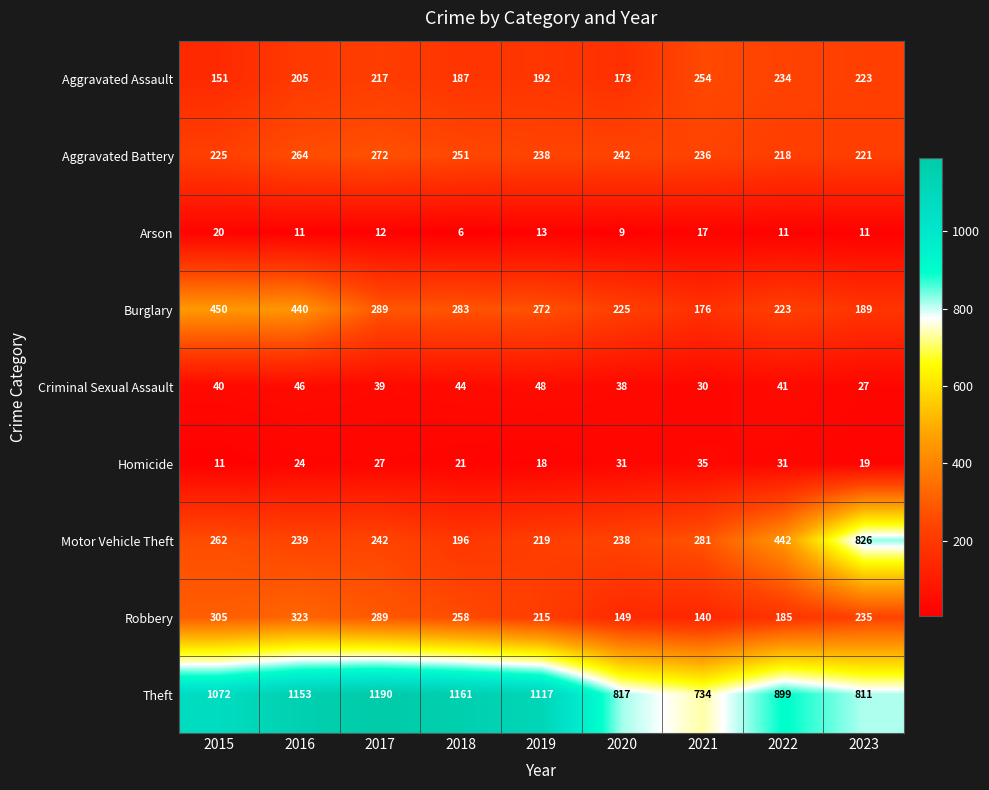

Which category has the highest value across all series?

2017